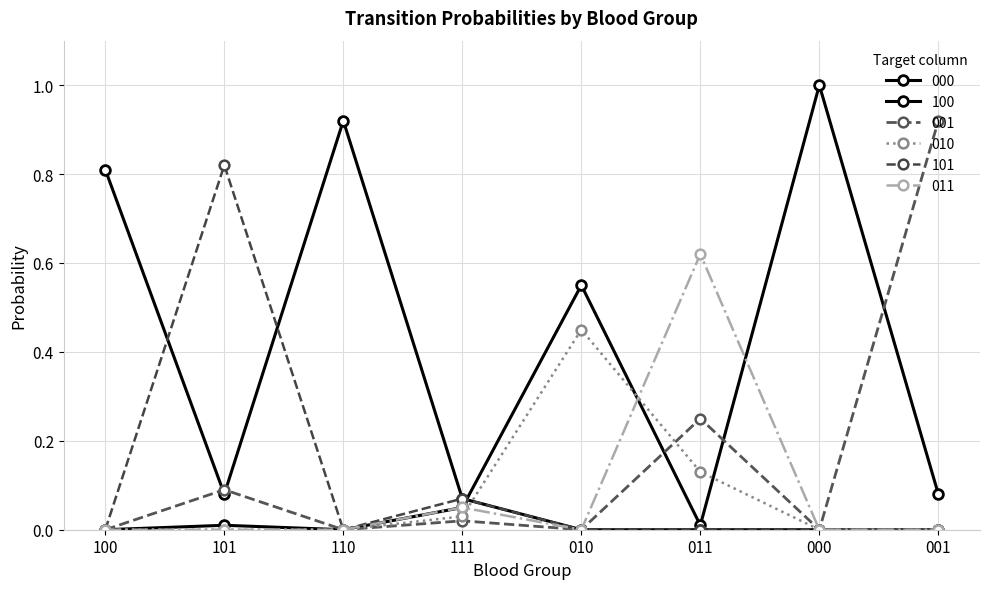

True or false: 011 has a value of -0.4 at 101.

False